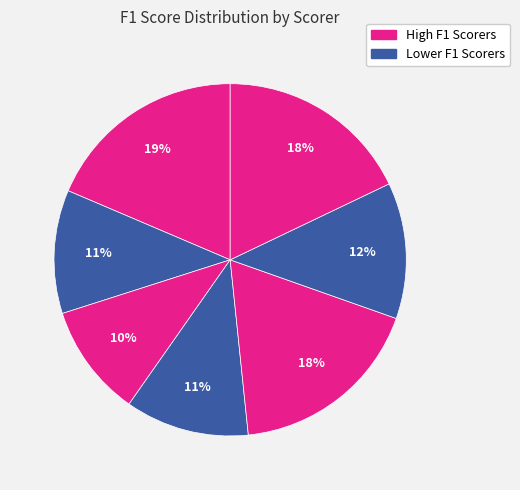

How many slices are in this pie chart?

7